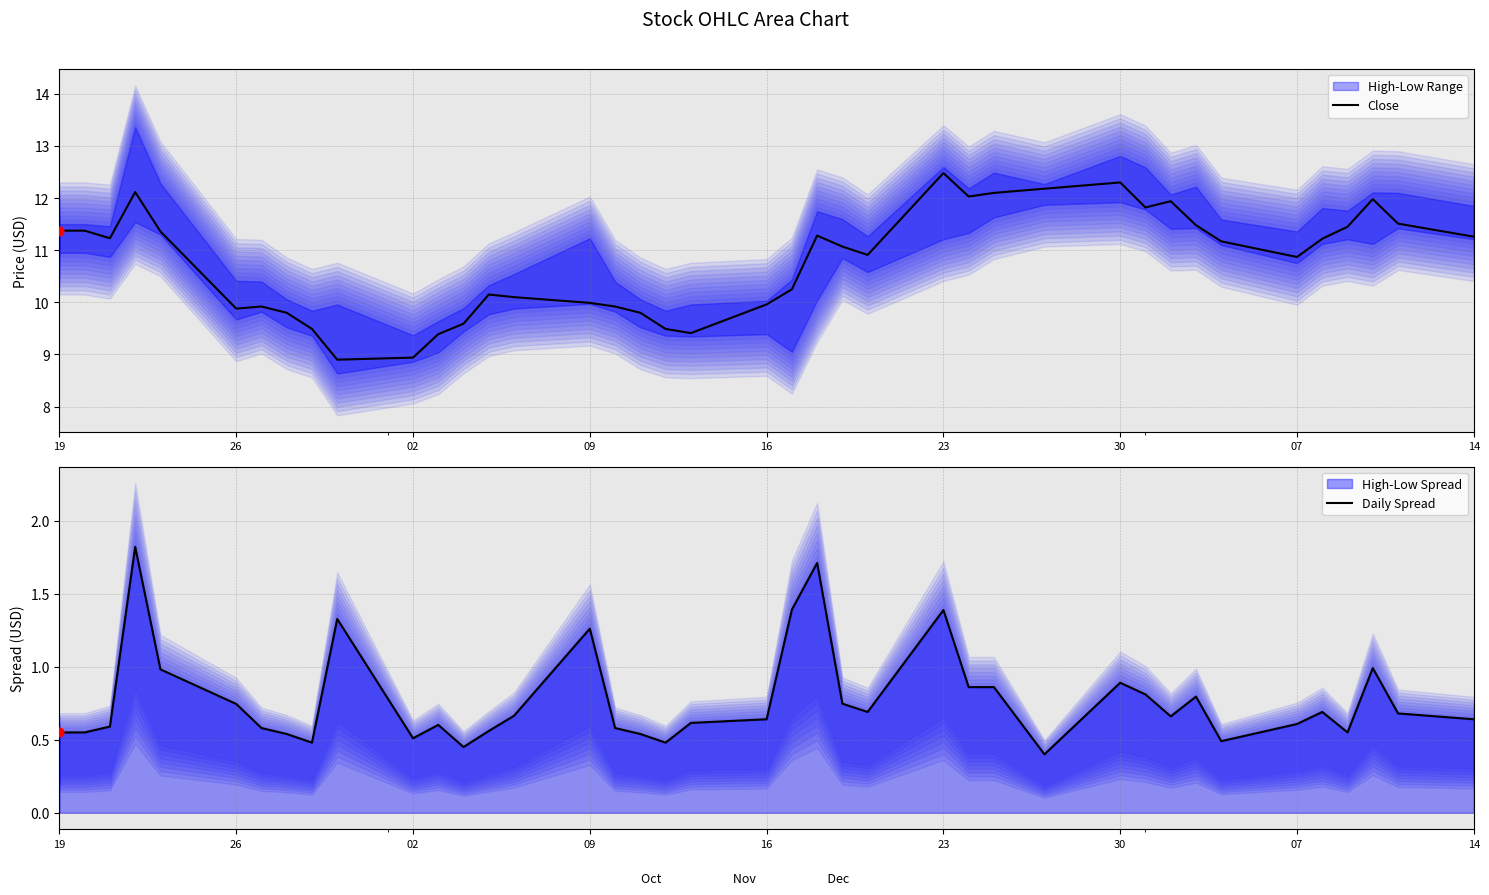

Which series reaches the maximum Y coordinate?

Close